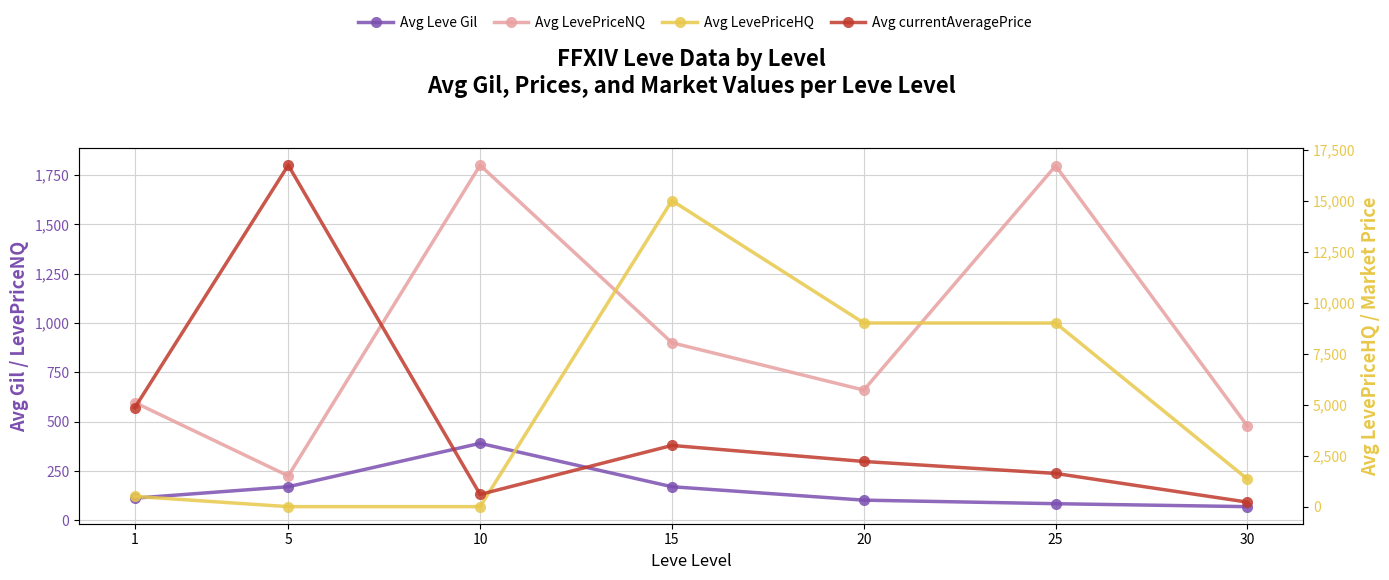

At which category is the sum across all series the highest?

15